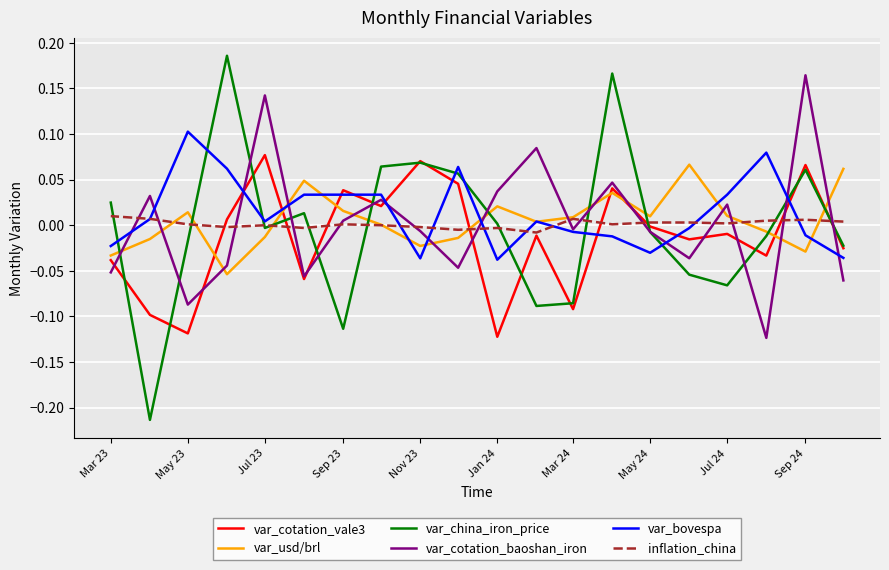

After their last crossing, which series has the higher values: inflation_china or var_cotation_baoshan_iron?

inflation_china